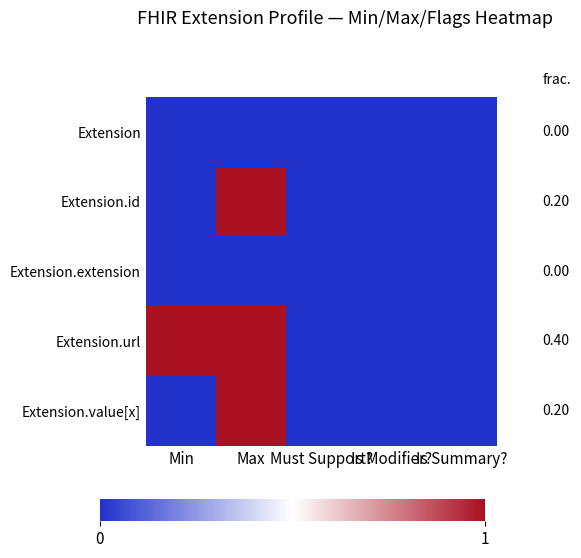

The Extension.value[x] series shows 1 at Max. True or false?

True